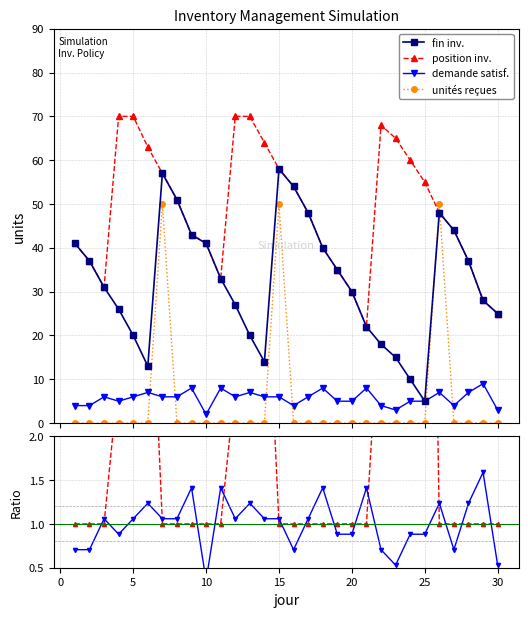

What is the maximum value shown in the chart?

70.0